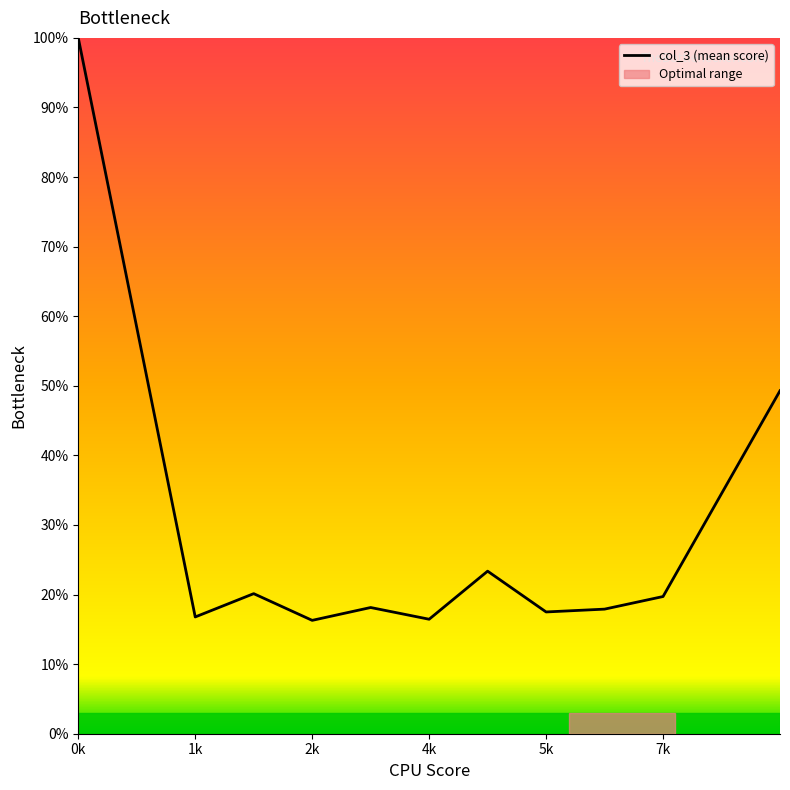

What is the maximum value shown in the chart?

100.0